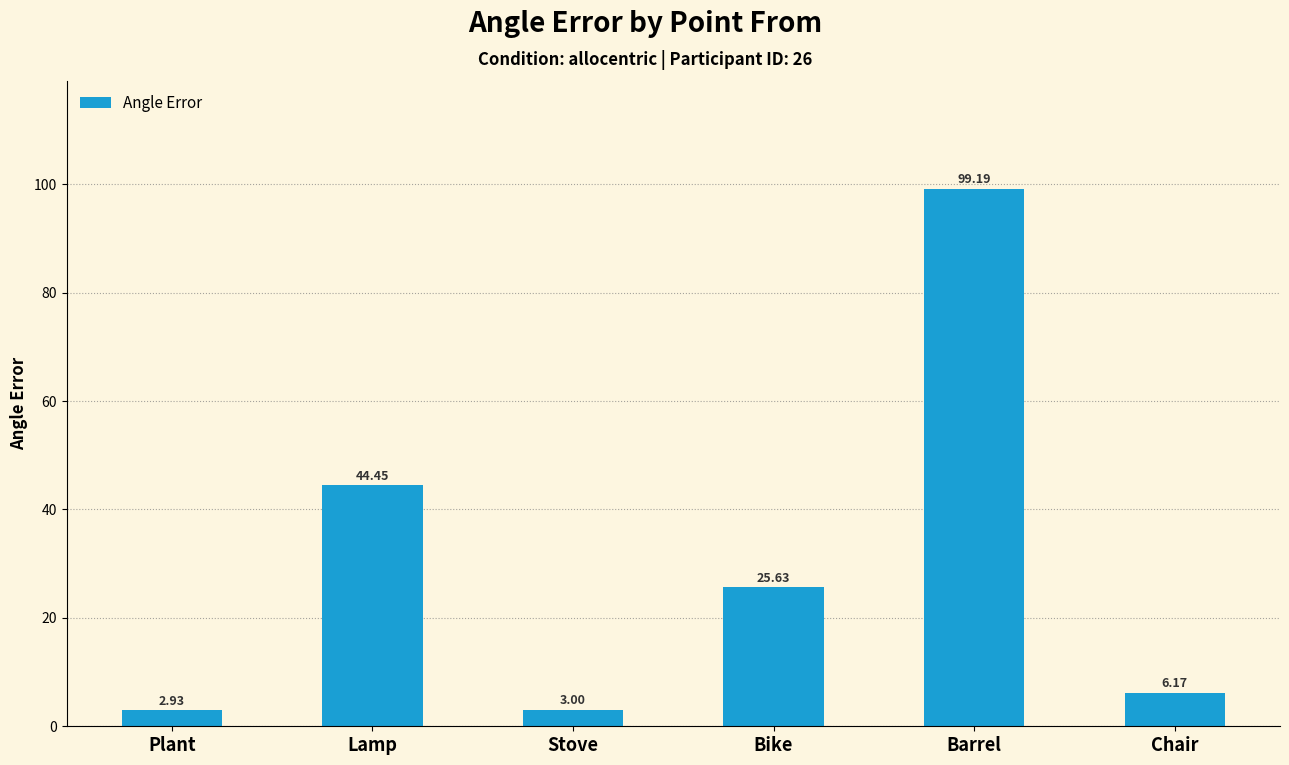

Is it true that the value at Barrel is 153.6?

False